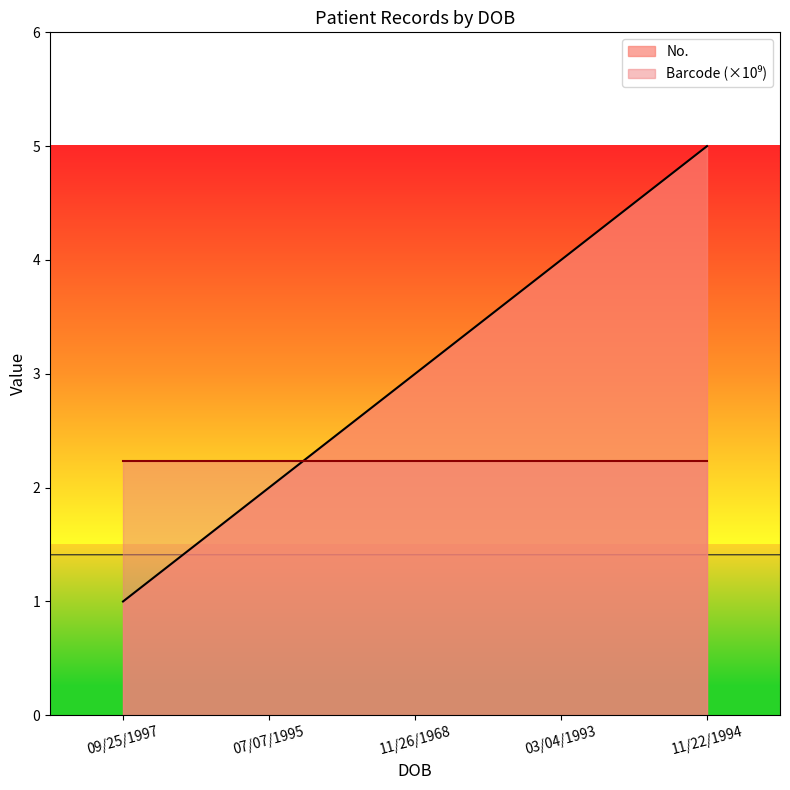

At which category is the sum across all series the highest?

11/22/1994